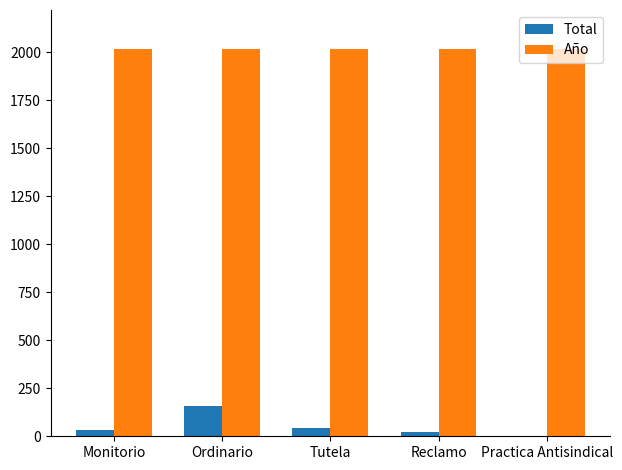

Count the number of categories in the chart.

5